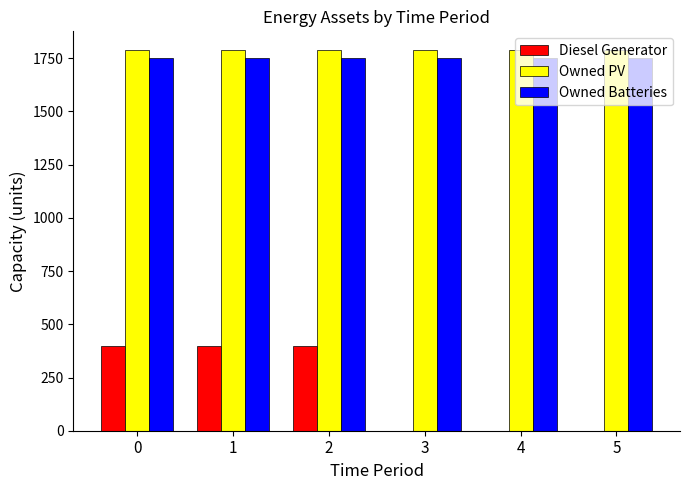

What is the highest value of the Diesel Generator series?

400